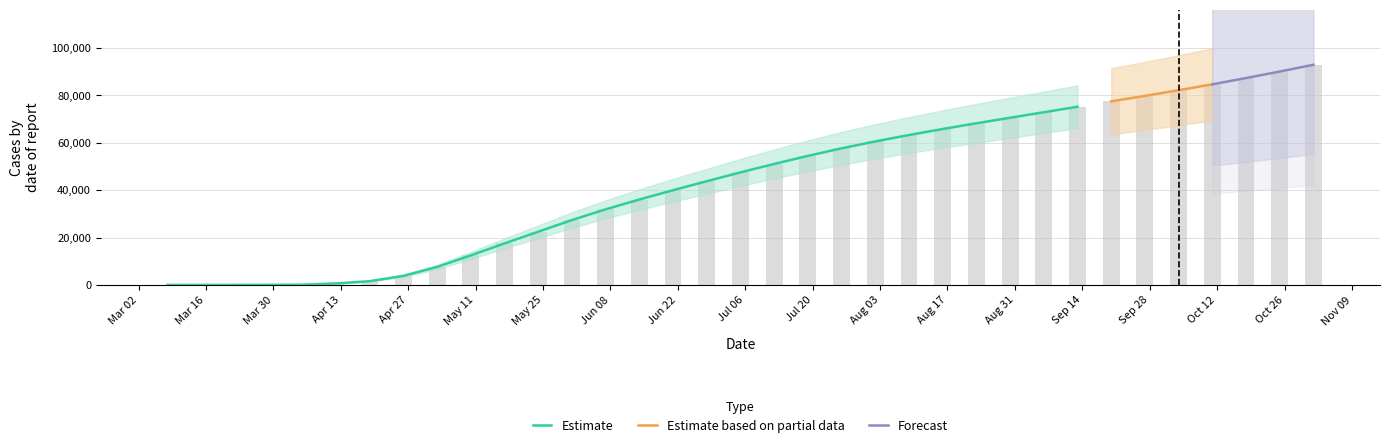

How many data points in active are less than 25053?

17